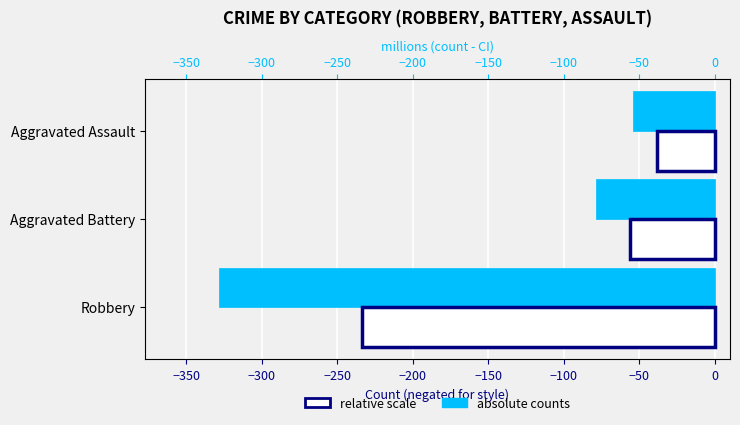

What is the spread (max minus min) of values at Aggravated Assault?

15.6